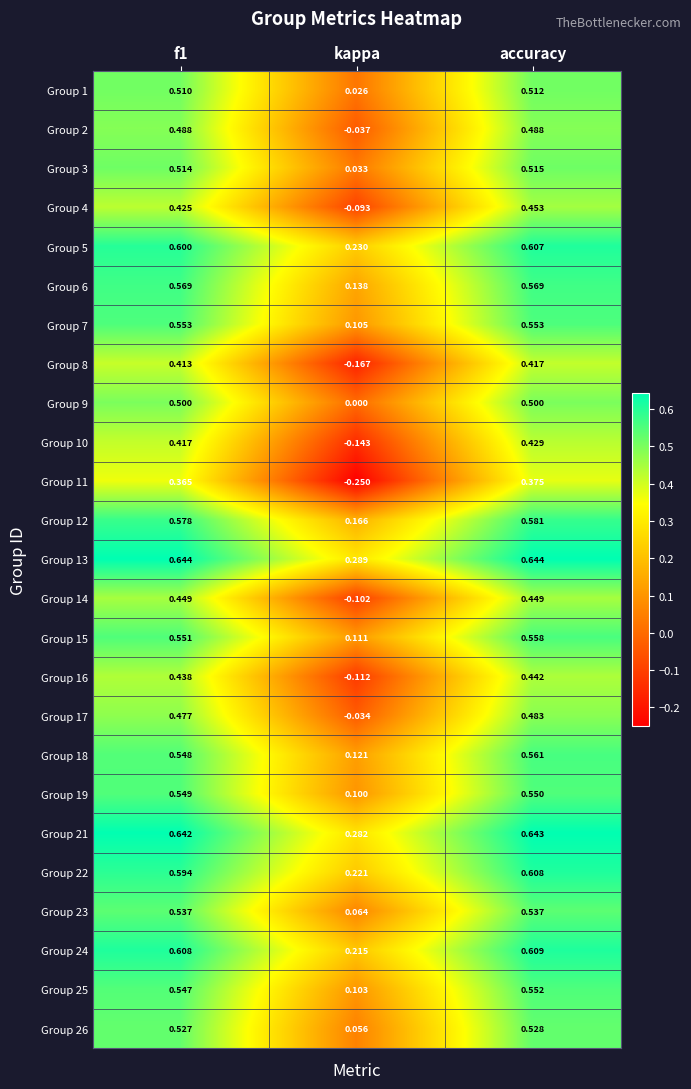

Is the value of Group 19 at kappa greater than the value of Group 2 at kappa?

Yes